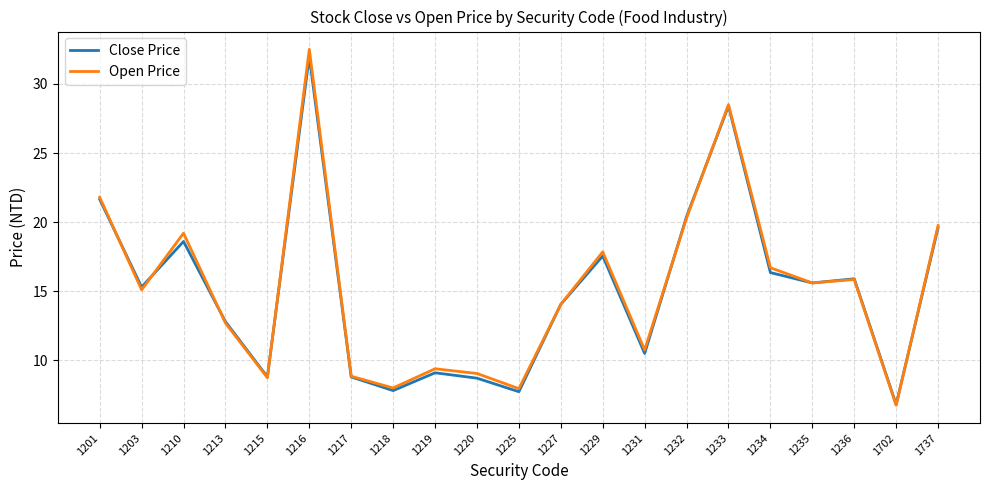

Is it true that Open Price equals 20.3 at 1232?

True